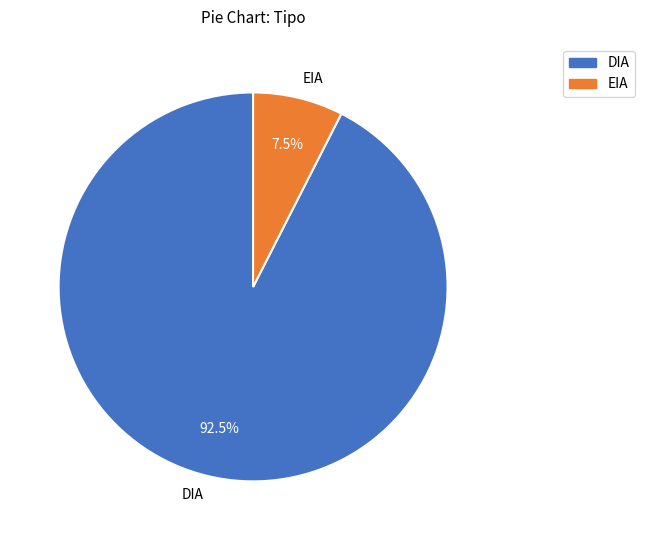

Rank the categories by value from highest to lowest.

DIA, EIA